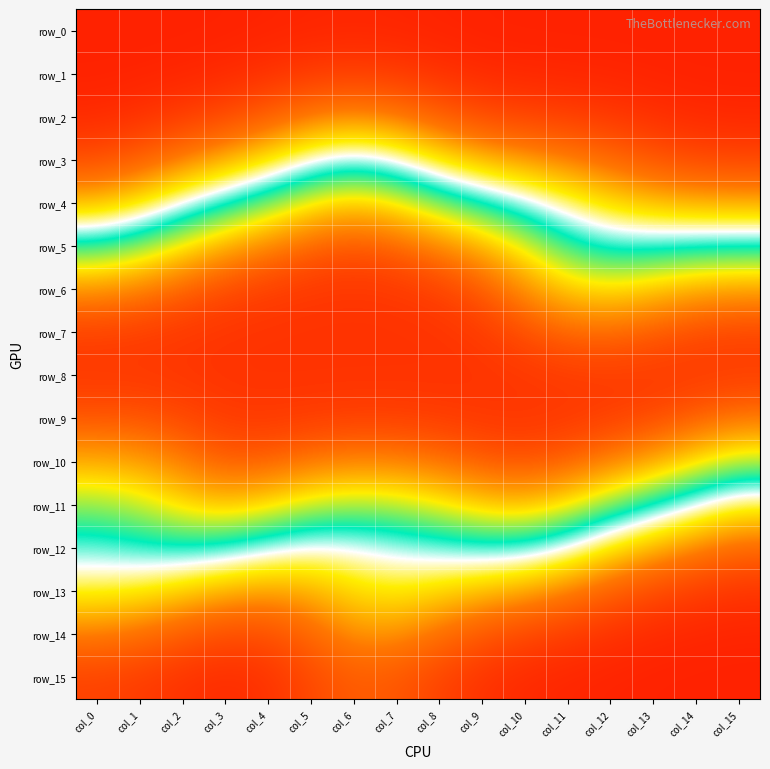

At which category does the chart reach its peak across all series?

col_6